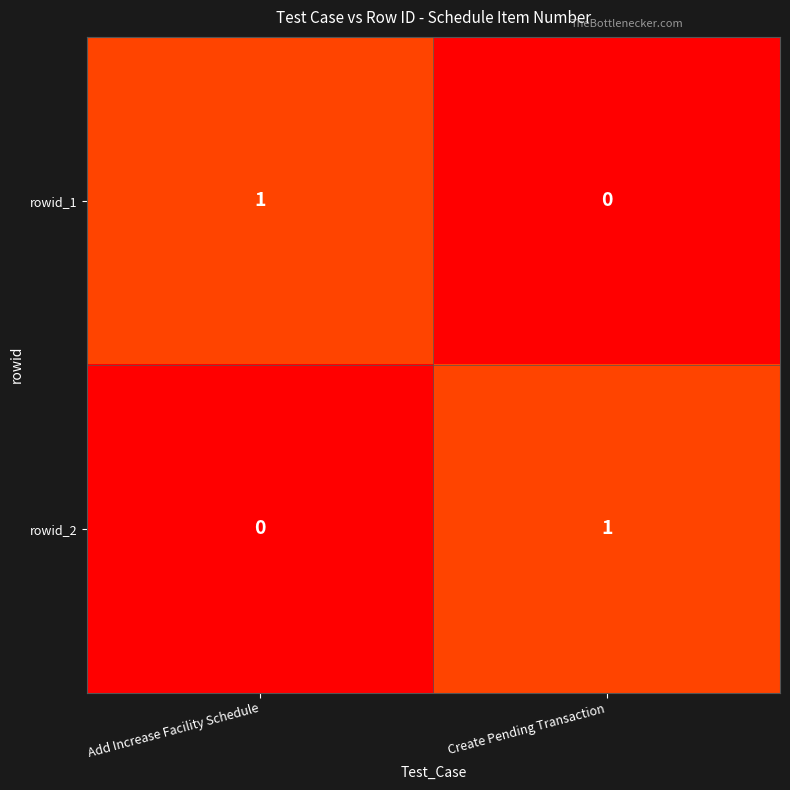

Which category has the highest value in the rowid_1 series?

Add Increase Facility Schedule